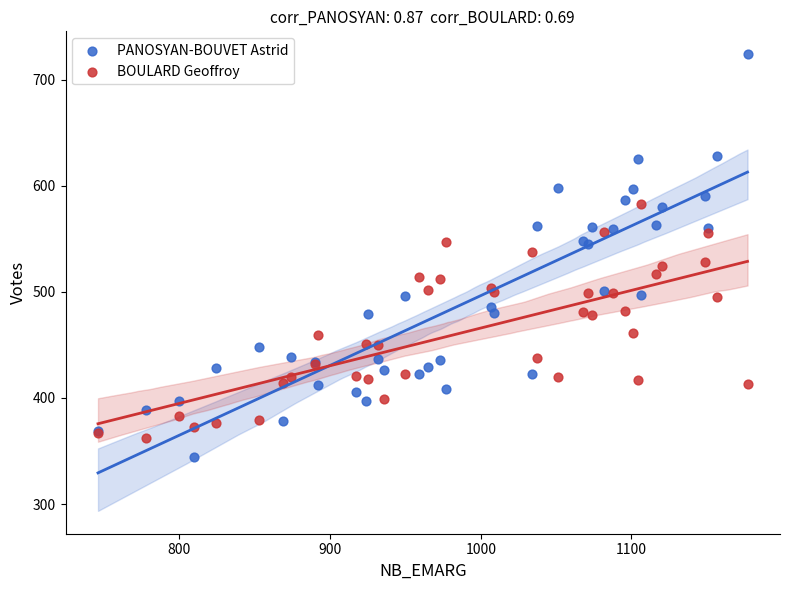

What is the X range (max minus min) for the scatter plot?

431